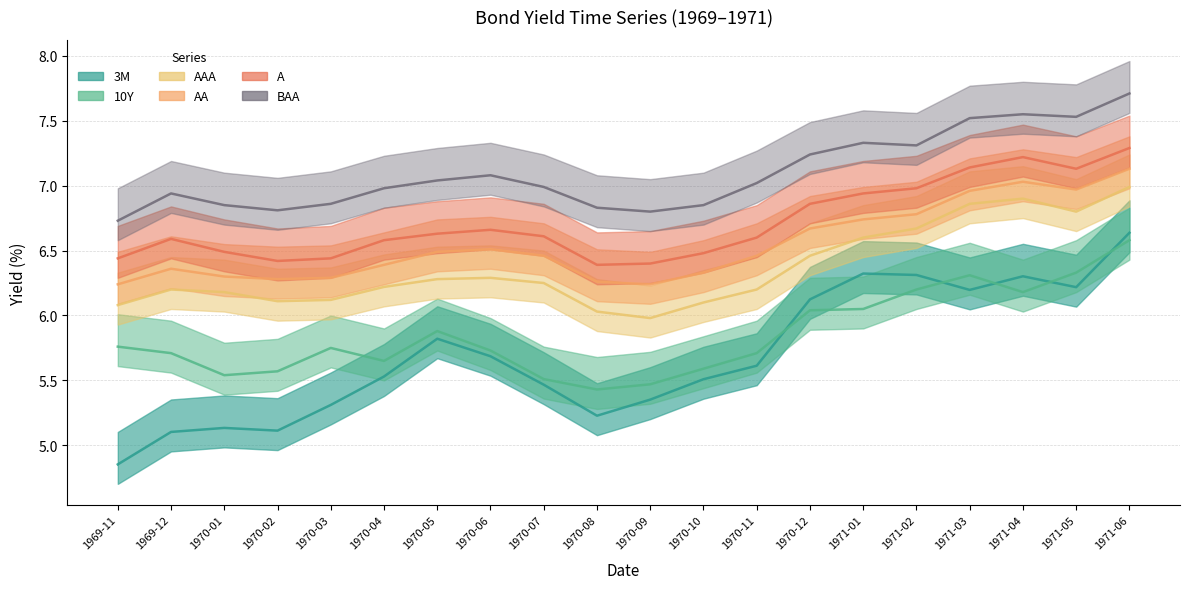

List the labels in order of AA value, smallest first.

1969-11, 1970-09, 1970-08, 1970-02, 1970-03, 1970-01, 1970-10, 1969-12, 1970-04, 1970-07, 1970-11, 1970-05, 1970-06, 1970-12, 1971-01, 1971-02, 1971-03, 1971-05, 1971-04, 1971-06